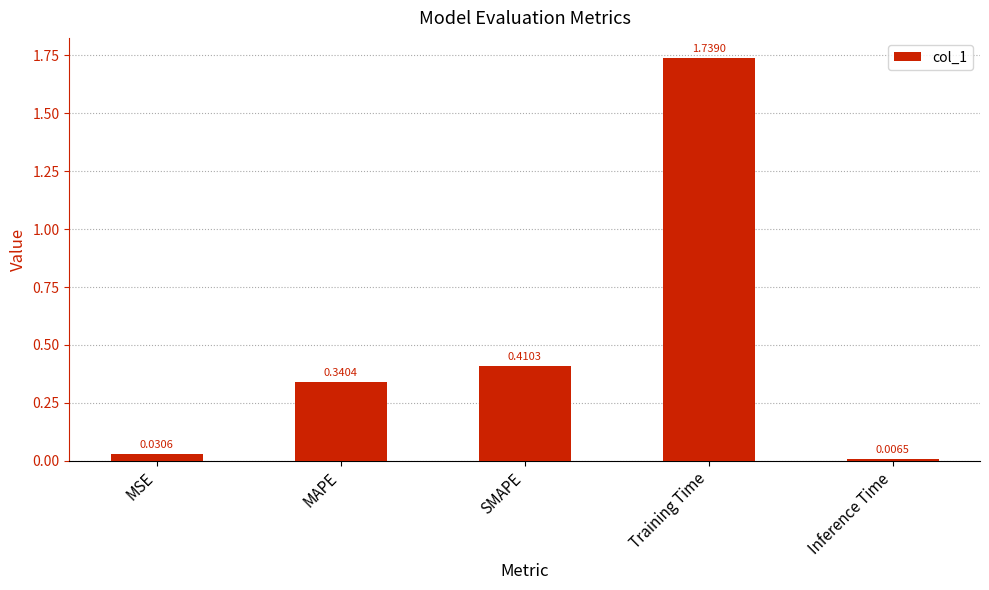

How many bars are there in total?

5